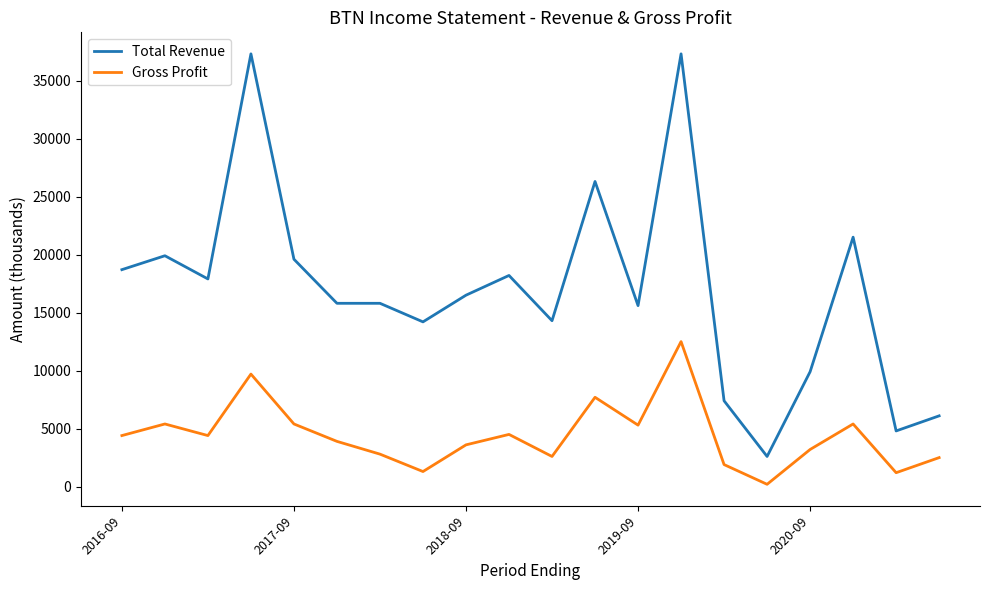

Which series has the widest spread of values?

Total Revenue